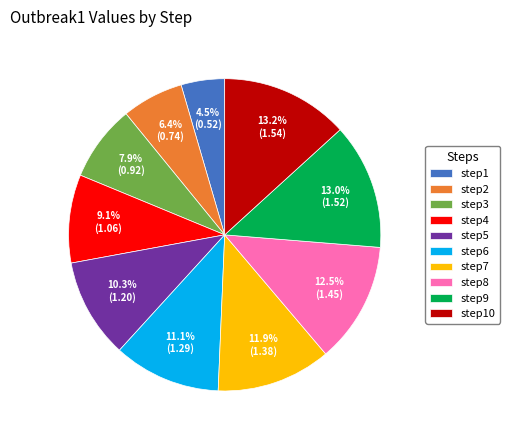

What percentage is the step7 slice, to the nearest percent?

12%